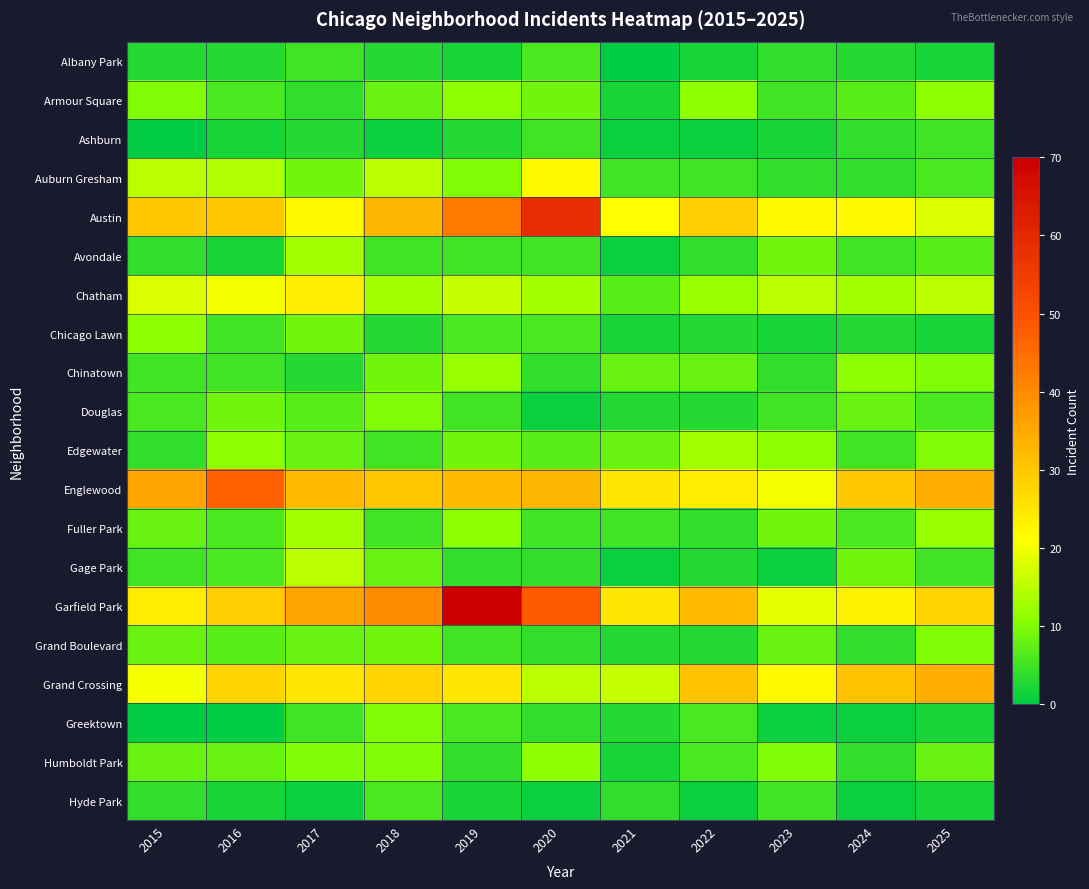

At which category is the sum across all series the highest?

2019